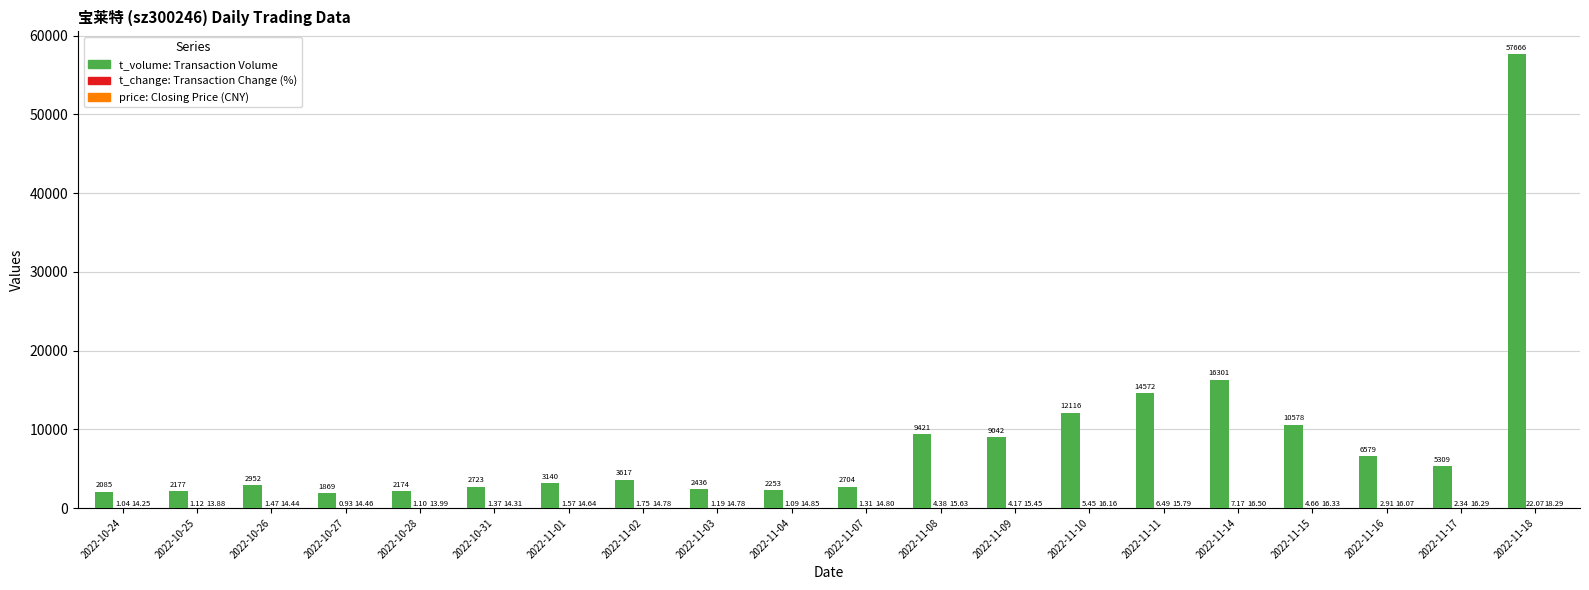

What is the total value across all series at 2022-11-11?

14594.3